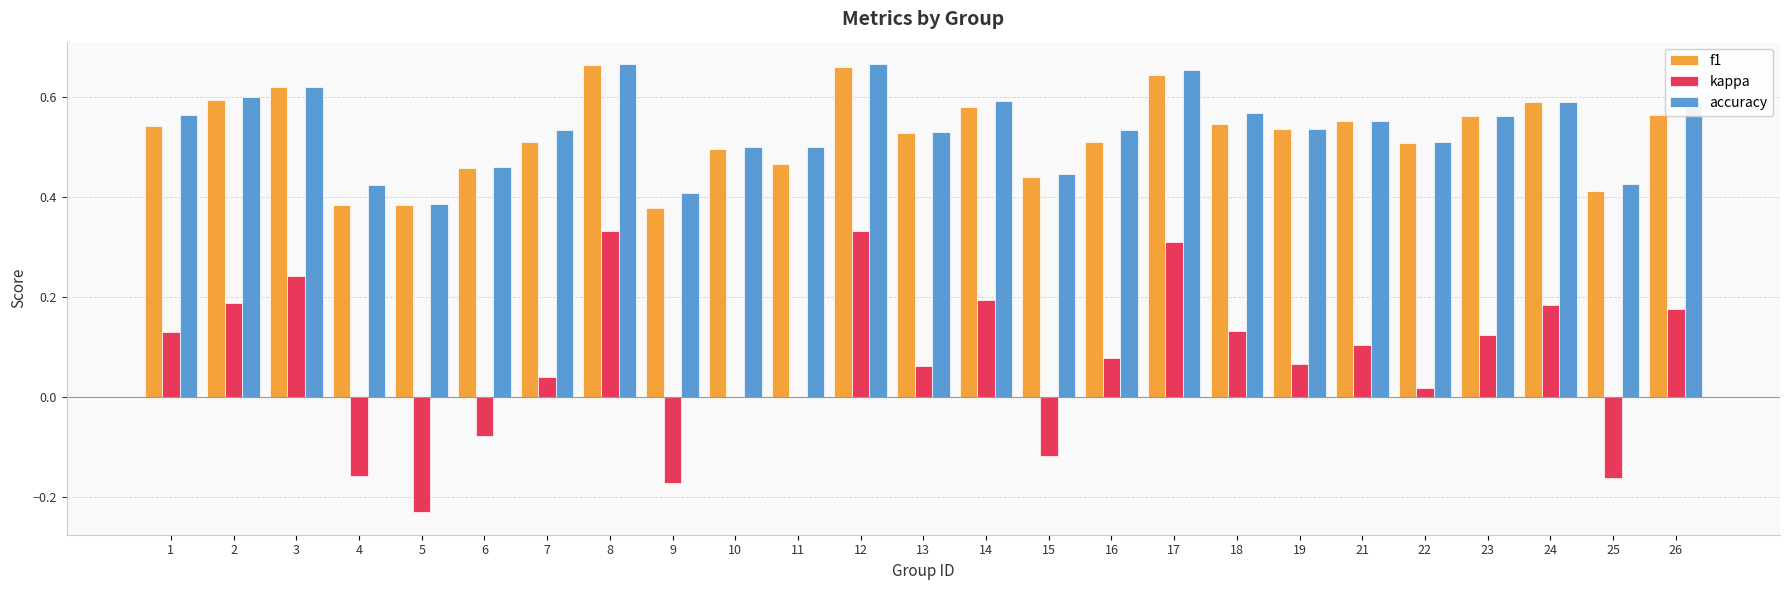

What is the total value across all series at 8?

1.7